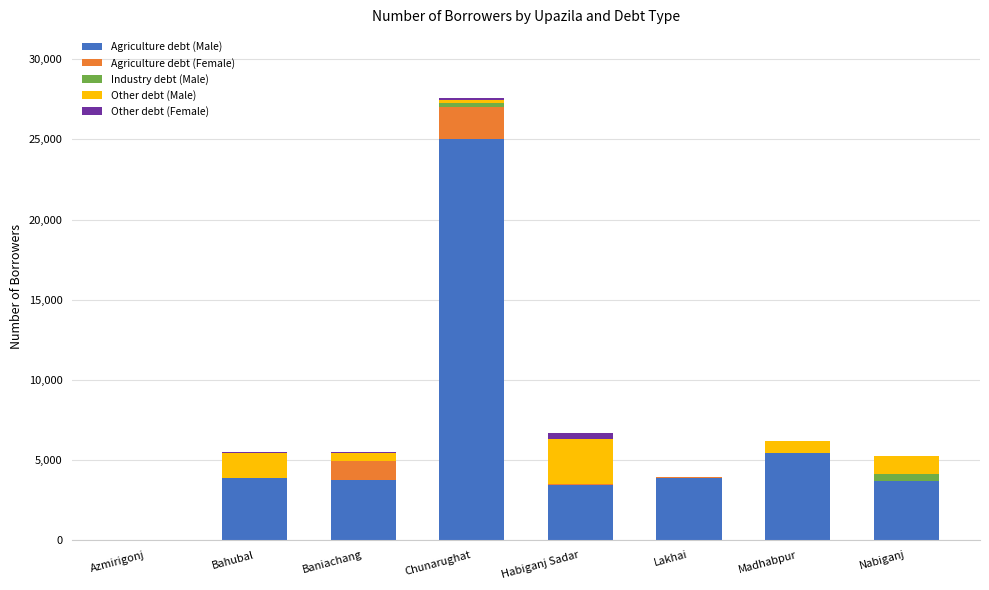

What is the maximum value for Agriculture debt (Male)?

25000